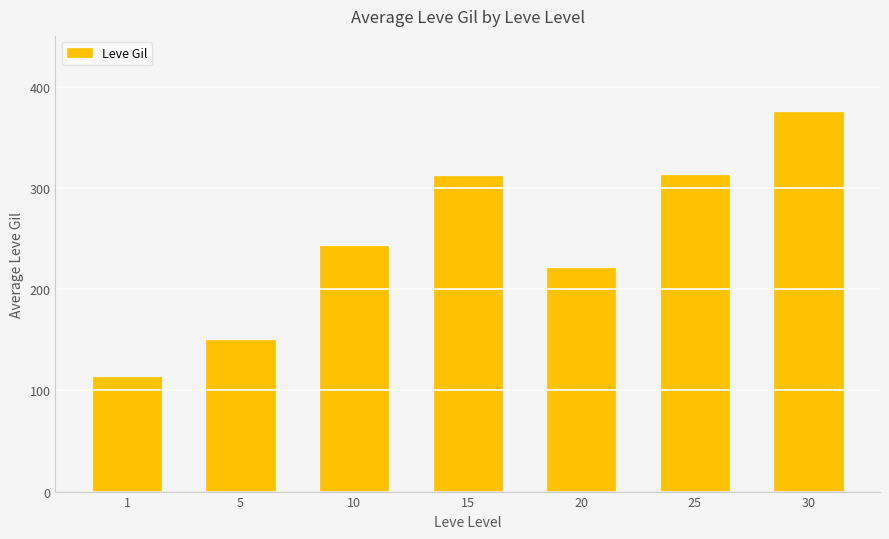

How many bars are there in total?

7